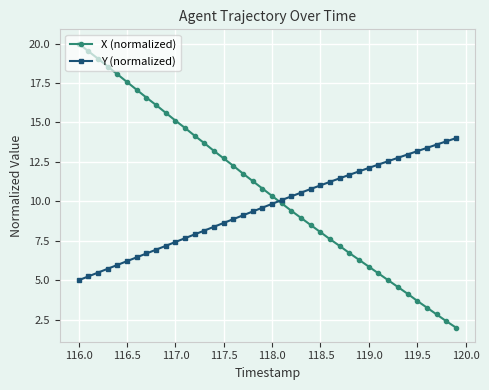

What is the value of the Y (normalized) point at the 5th from the left?

6.0